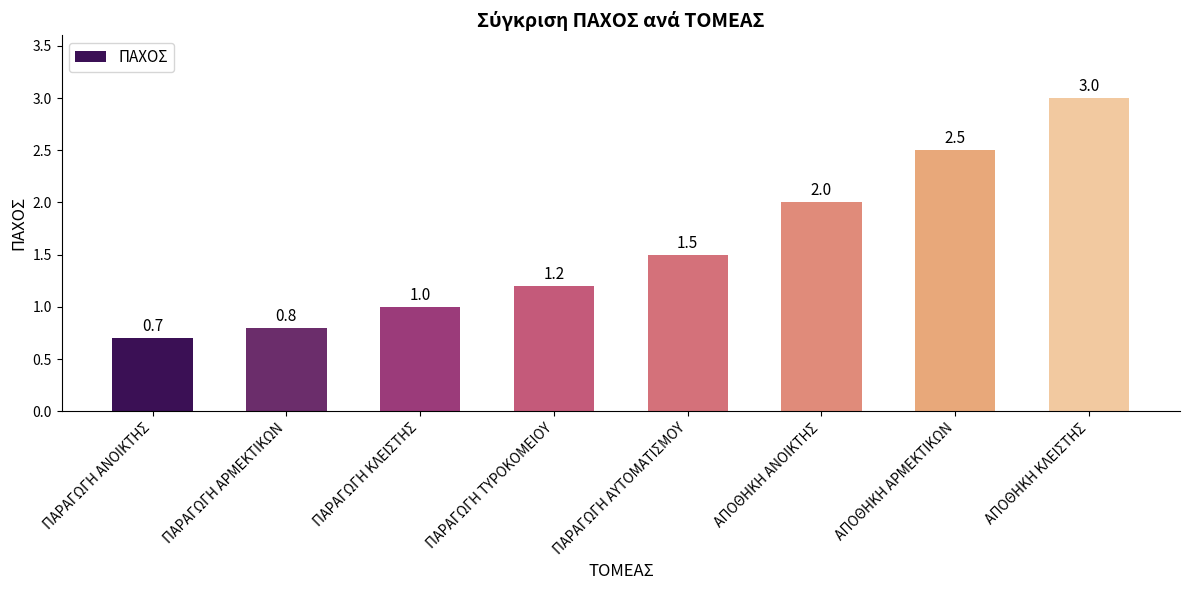

List the labels in order of value, largest first.

ΑΠΟΘΗΚΗ ΚΛΕΙΣΤΗΣ, ΑΠΟΘΗΚΗ ΑΡΜΕΚΤΙΚΩΝ, ΑΠΟΘΗΚΗ ΑΝΟΙΚΤΗΣ, ΠΑΡΑΓΩΓΗ ΑΥΤΟΜΑΤΙΣΜΟΥ, ΠΑΡΑΓΩΓΗ ΤΥΡΟΚΟΜΕΙΟΥ, ΠΑΡΑΓΩΓΗ ΚΛΕΙΣΤΗΣ, ΠΑΡΑΓΩΓΗ ΑΡΜΕΚΤΙΚΩΝ, ΠΑΡΑΓΩΓΗ ΑΝΟΙΚΤΗΣ